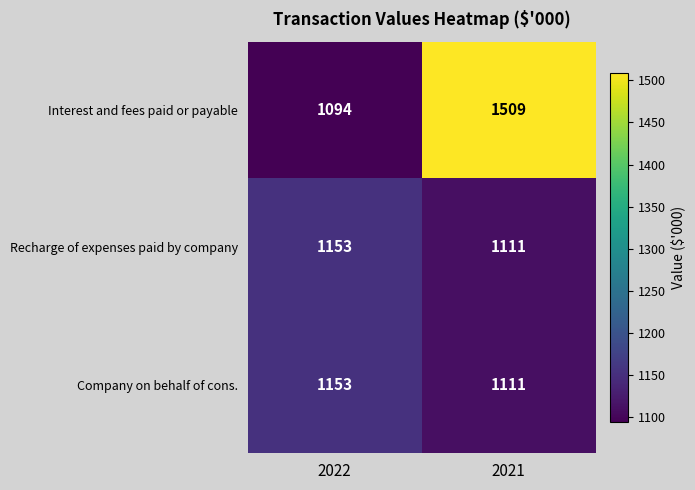

Between 2022 and 2021, which series saw the biggest shift?

Interest and fees paid or payable